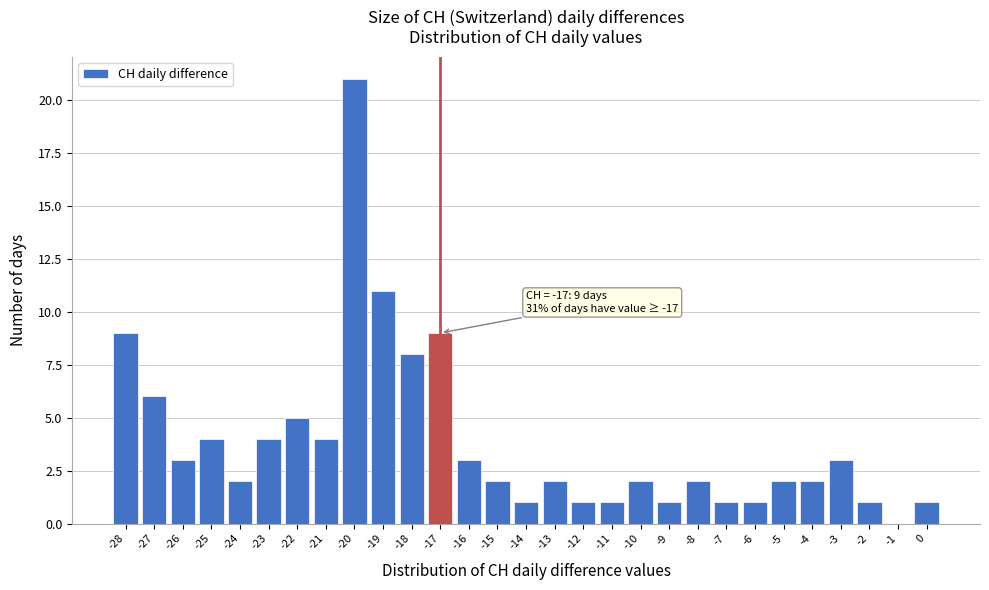

Which range on the x-axis has the tallest bar?

-20.5 to -19.5